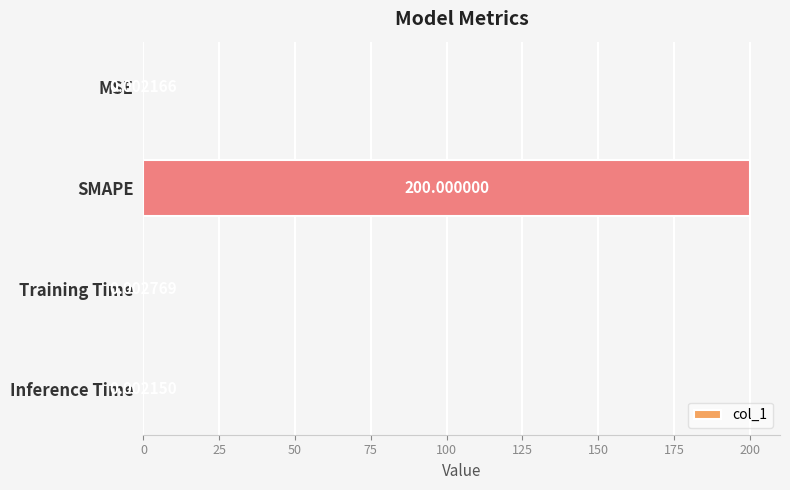

How many distinct data groups are displayed?

1